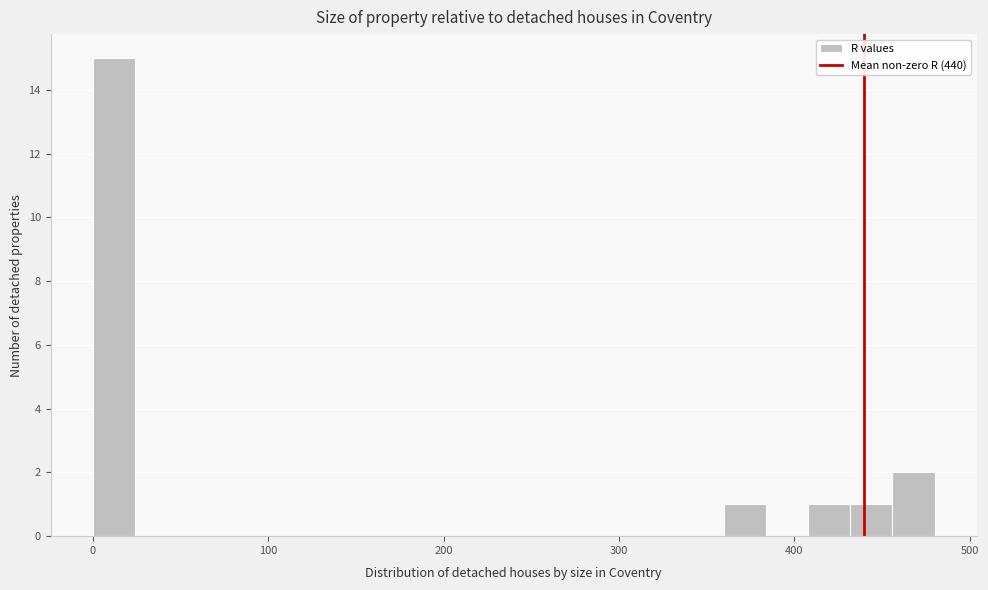

Around what value on the x-axis is the tallest bar? Give the approximate position of its centre, as read against the axis.

10